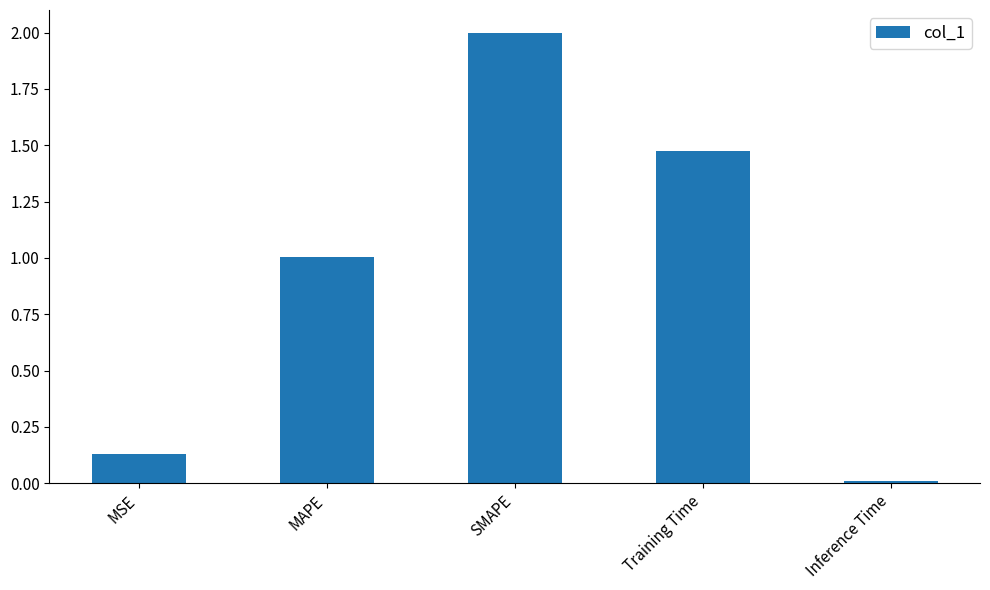

What is the change in value from MSE to Inference Time?

-0.1